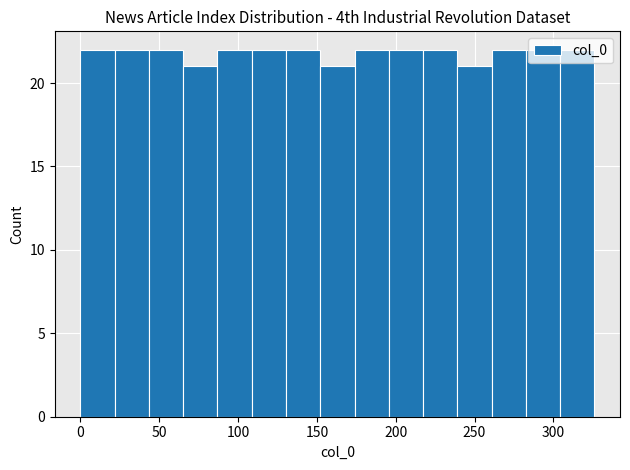

How tall is the bar that spans 45 to 65 on the x-axis? Neither the bar edges nor the heights are printed on the chart, so give them approximately, as read against the axes.

22